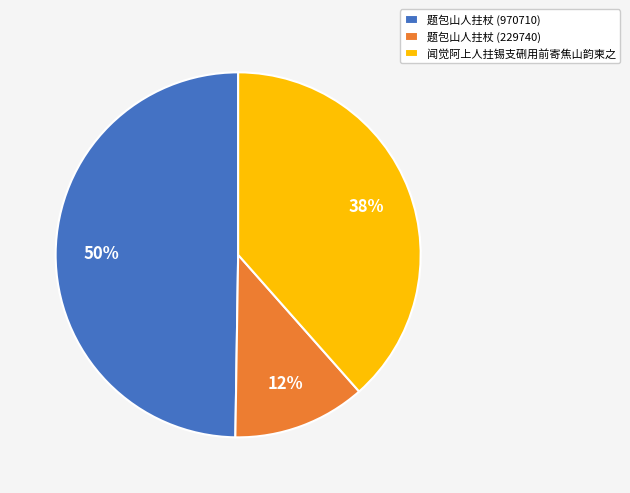

What is the smallest slice in the pie chart?

题包山人拄杖 (229740)